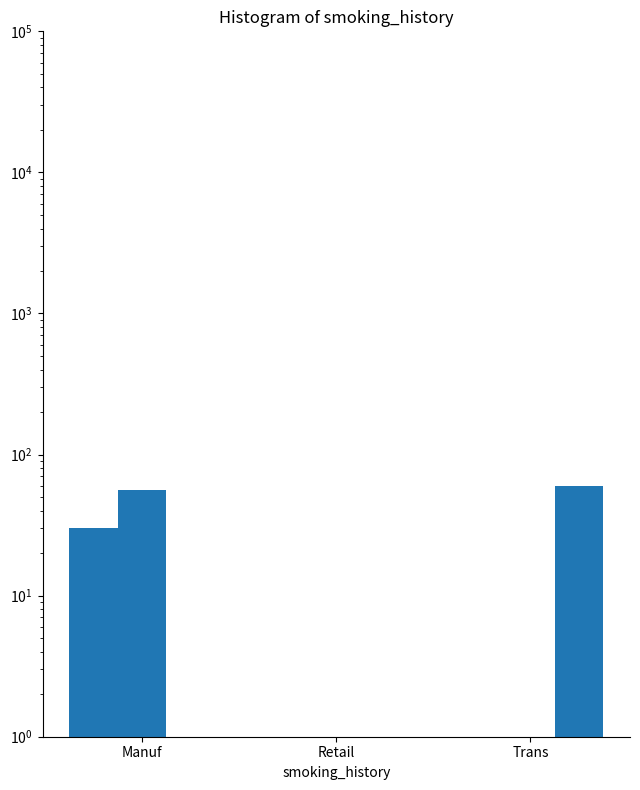

Where is col_2 nearest to the value 30?

Manuf